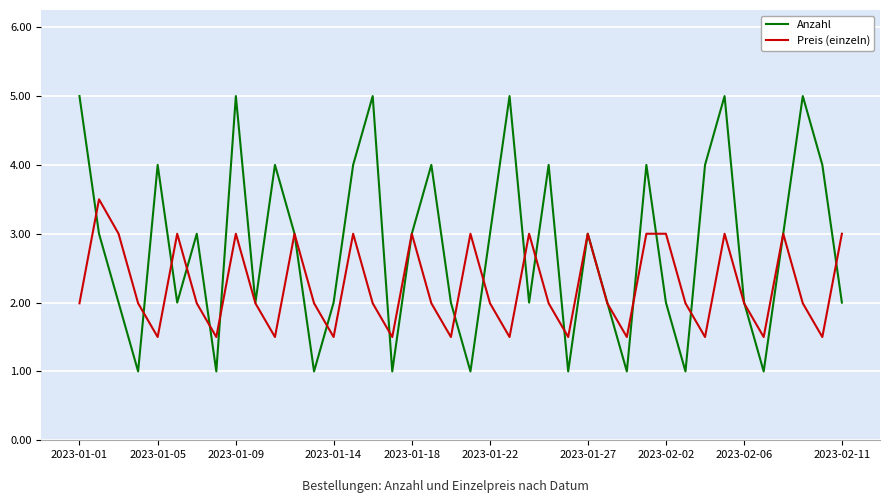

Which series has the largest range (max minus min)?

Anzahl